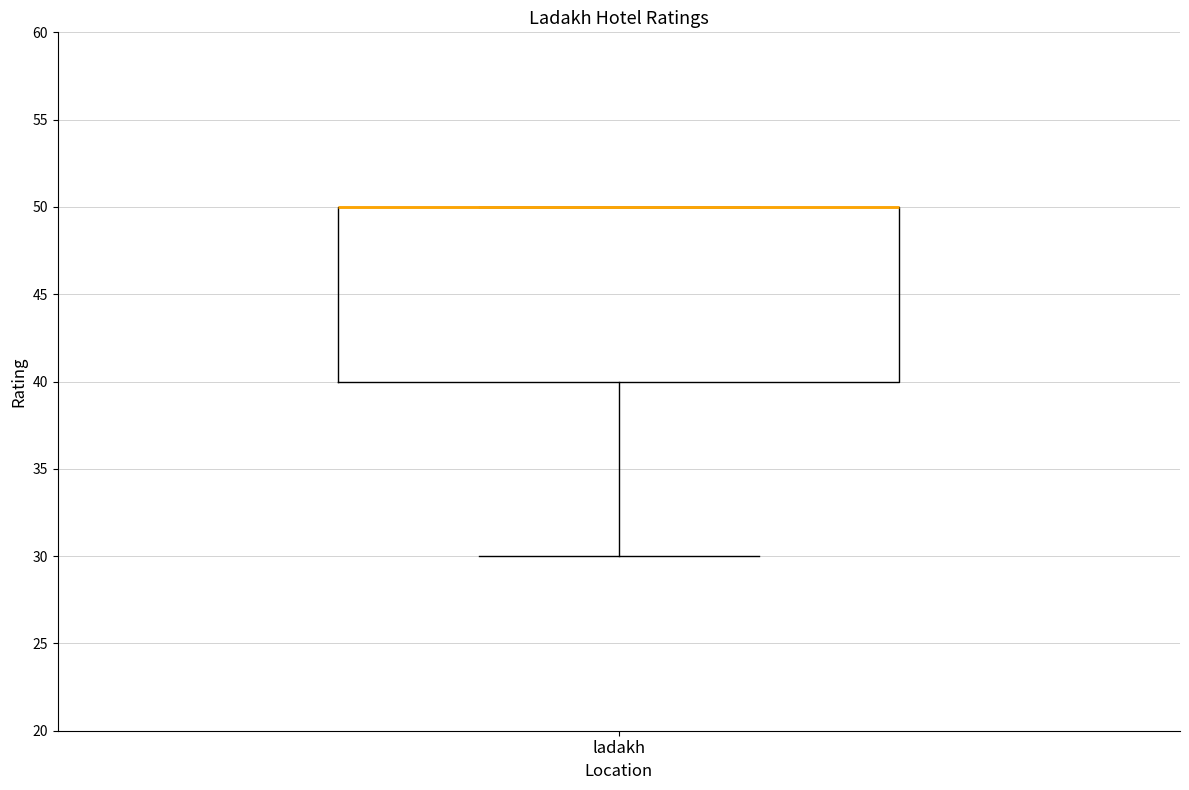

Where is the lower edge of the box for ladakh on the y-axis? The values are not printed on the chart, so give them approximately, as read against the axis.

40